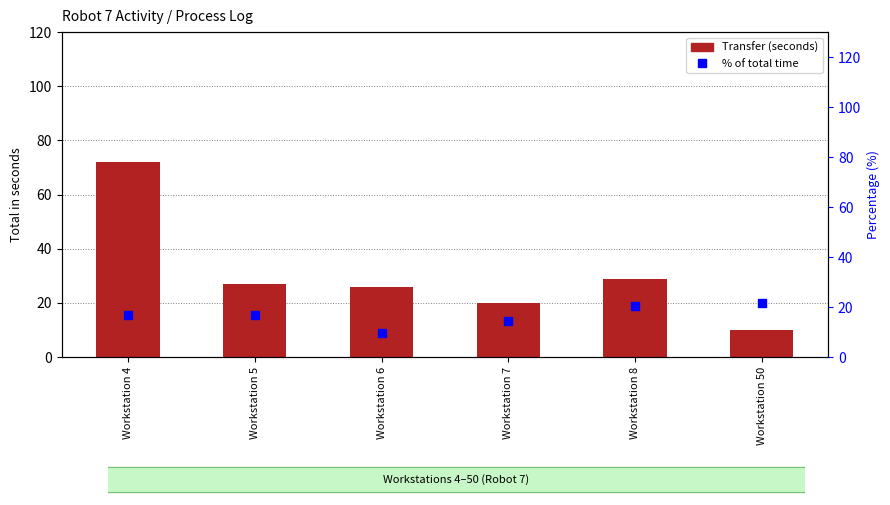

What is the value of the percentile rank within the sample bar at the 2nd from the left?

17.0